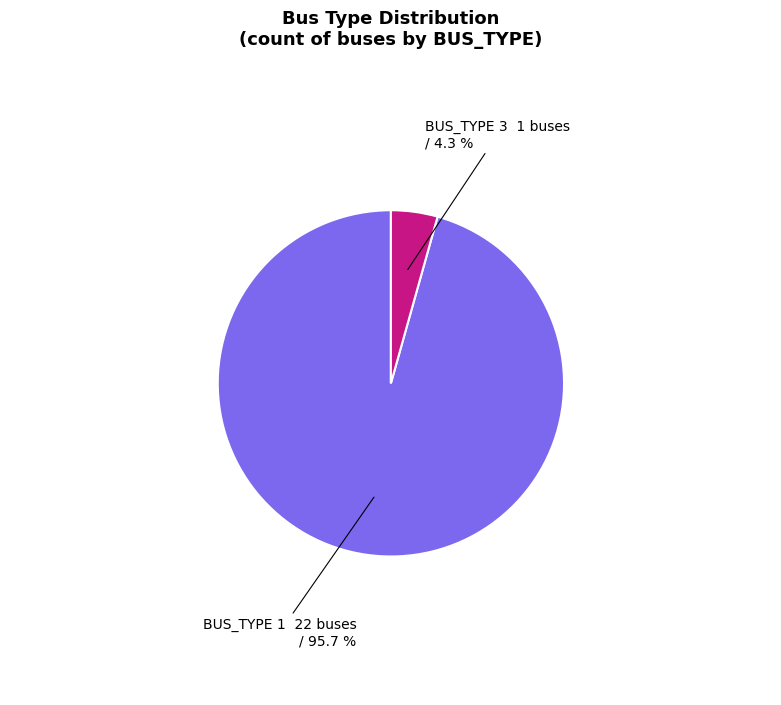

How many slices are in this pie chart?

2